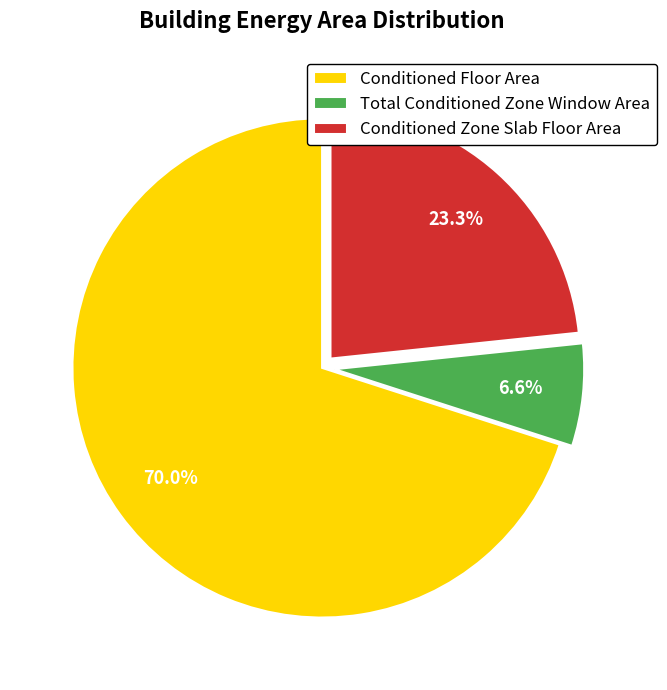

Which slice is the largest?

Conditioned Floor Area